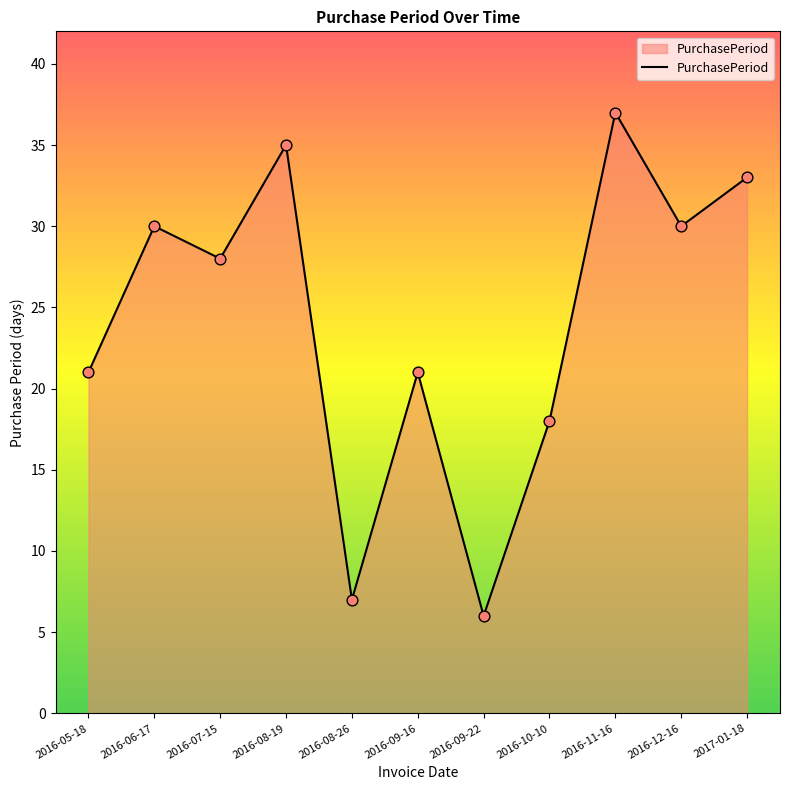

What is the ratio of the value at 2016-08-19 to the value at 2016-08-26?

5.0